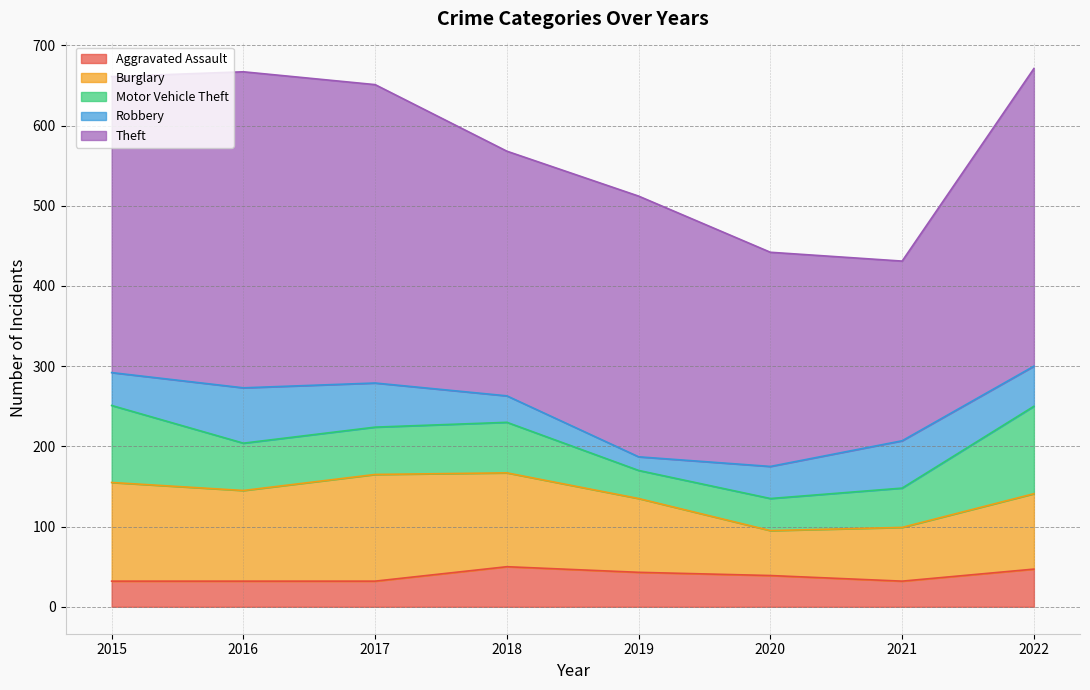

At which label does Burglary first exceed 113?

2015